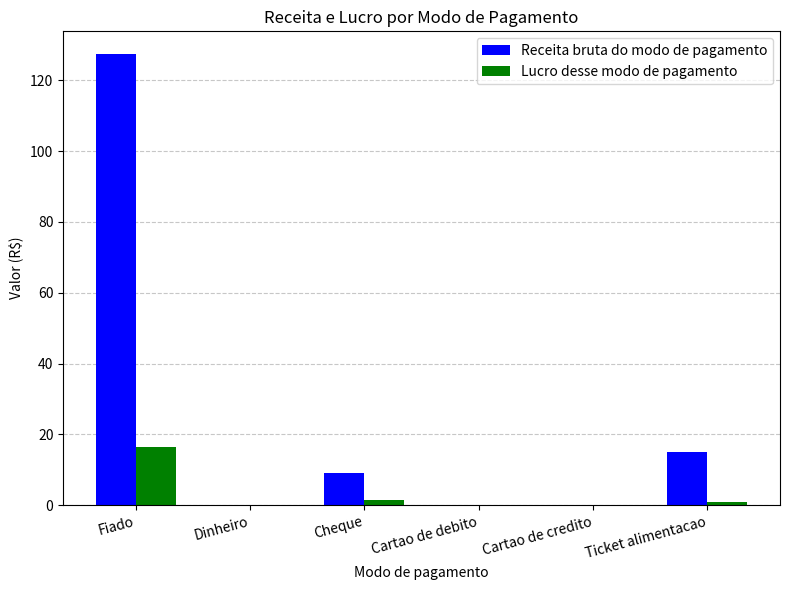

What is the sum of all Receita bruta do modo de pagamento values?

151.5